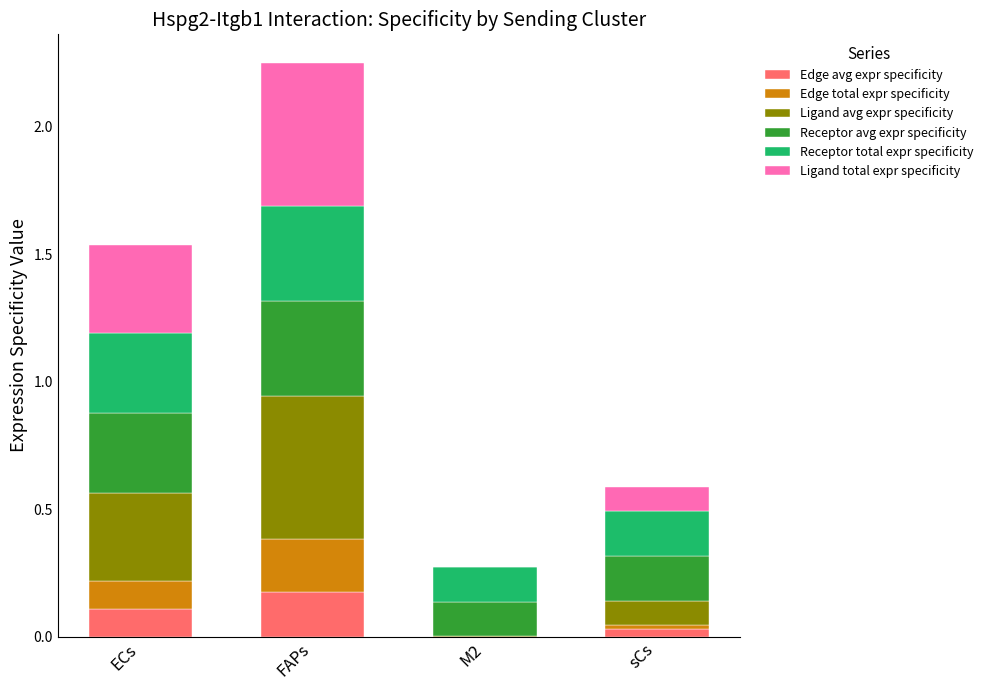

At which category is the sum across all series the highest?

FAPs